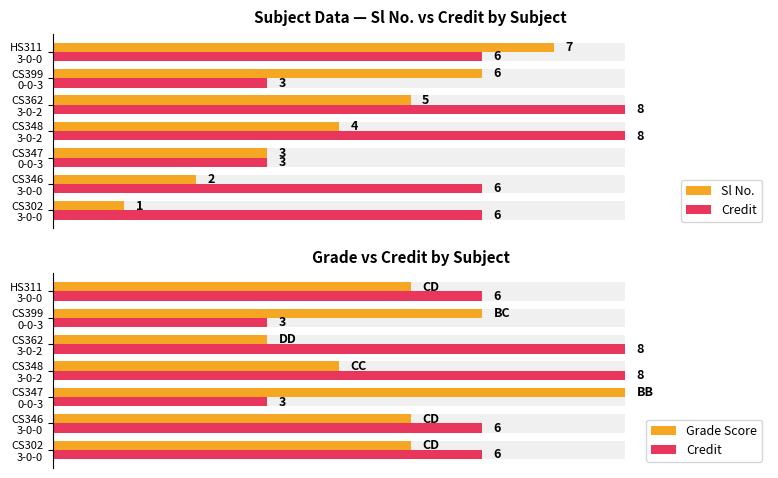

The Sl No. series shows 0.4 at HS311 3-0-0. True or false?

False